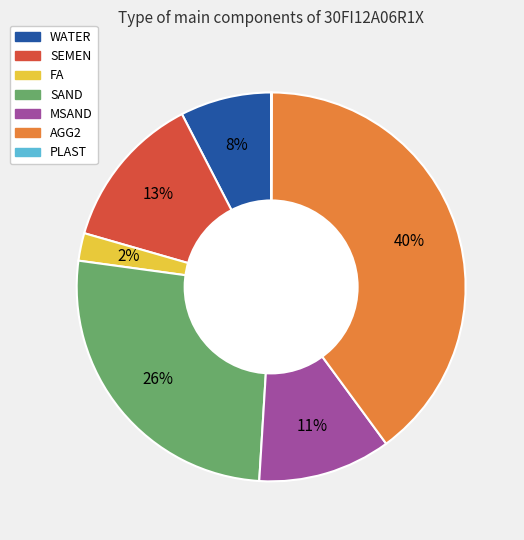

The FA slice represents 10% of the pie. True or false?

False